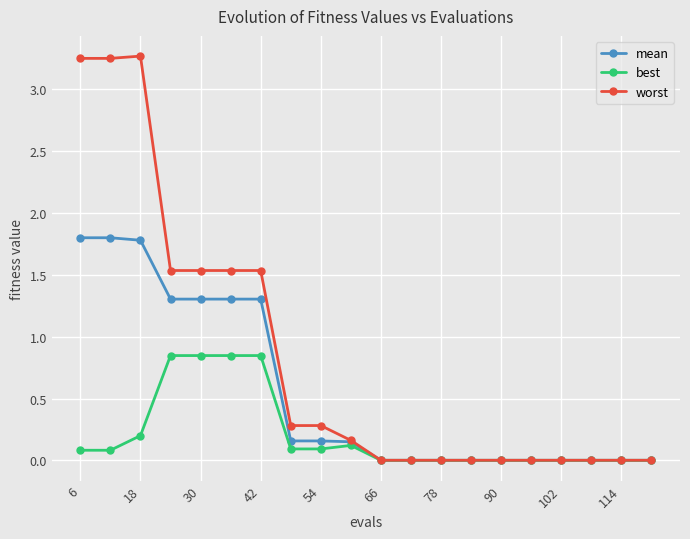

Which series has the widest spread of values?

worst